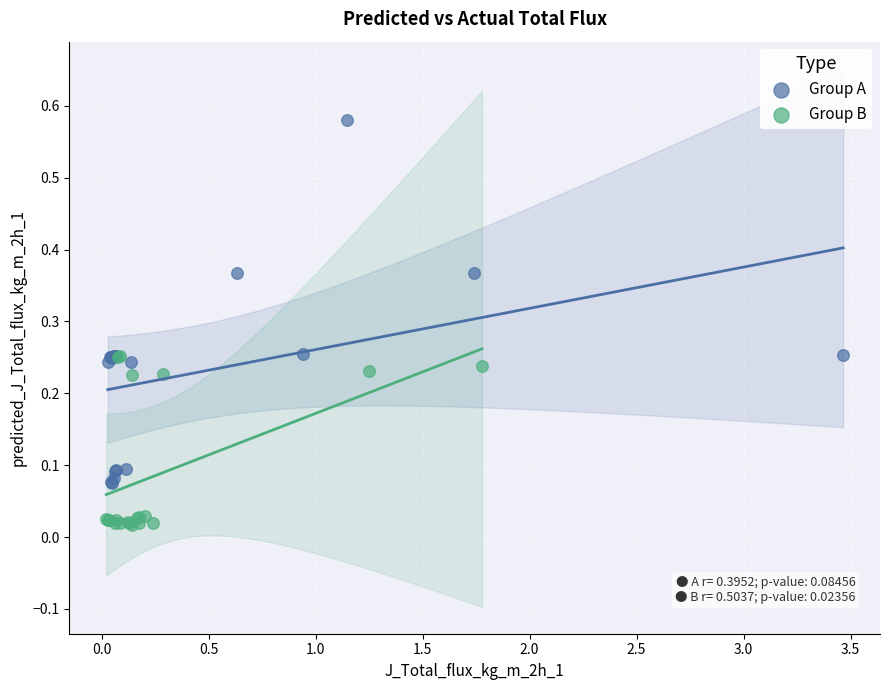

Which series contains the highest Y value?

Group A